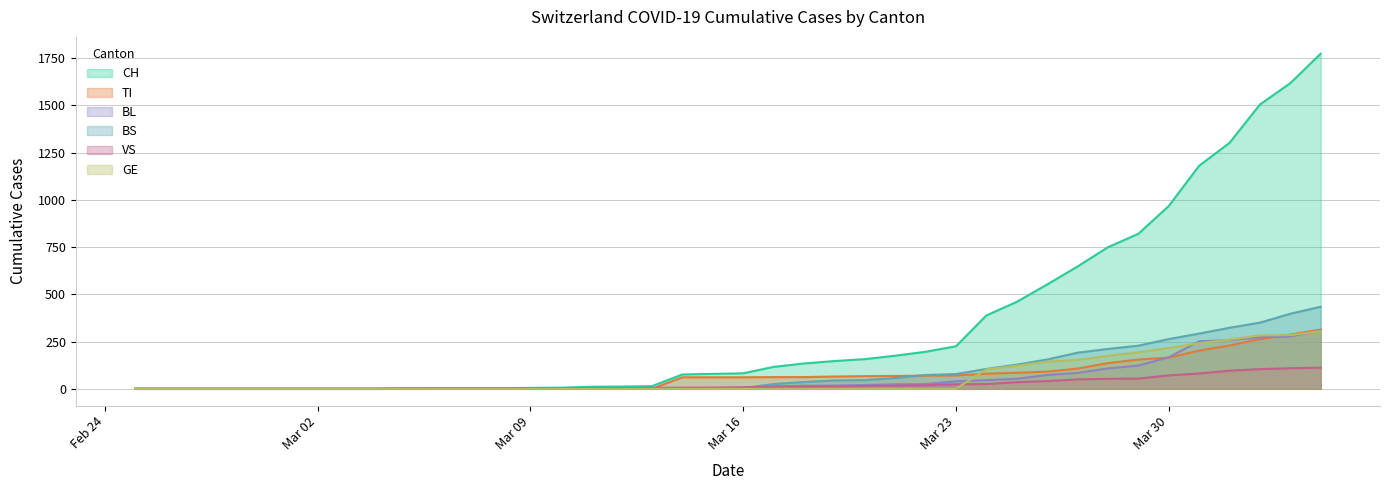

True or false: VS and CH intersect in this chart.

False